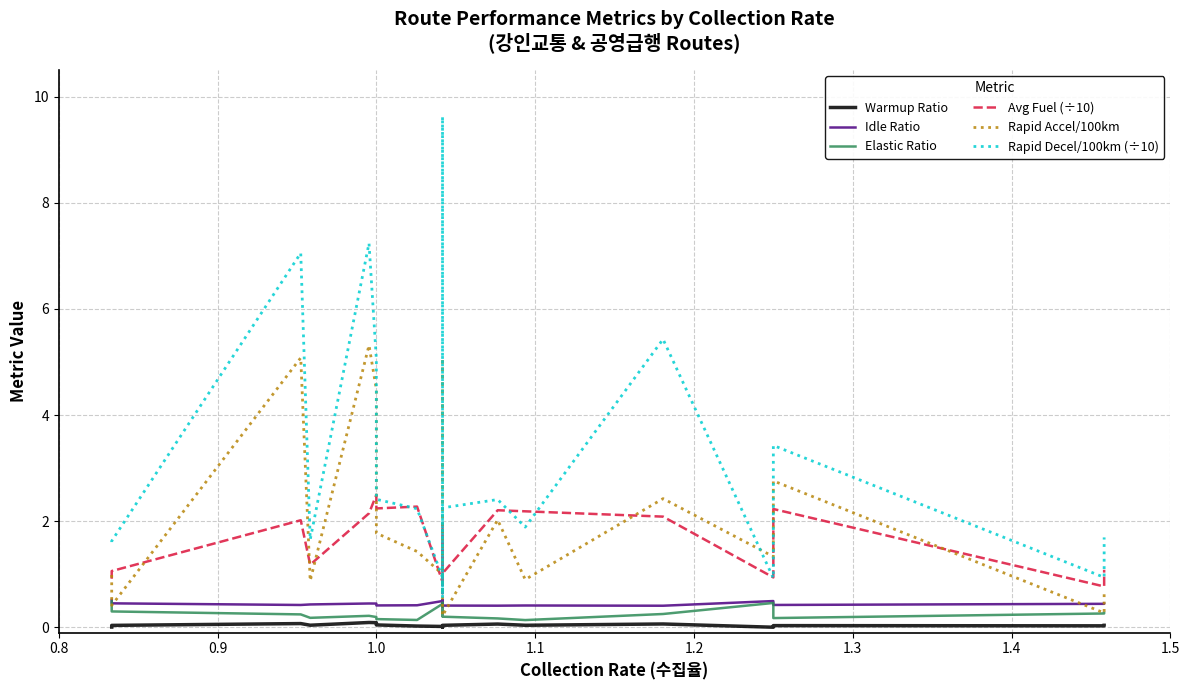

How many interior local valleys does the Rapid Decel/100km (÷10) series have?

6